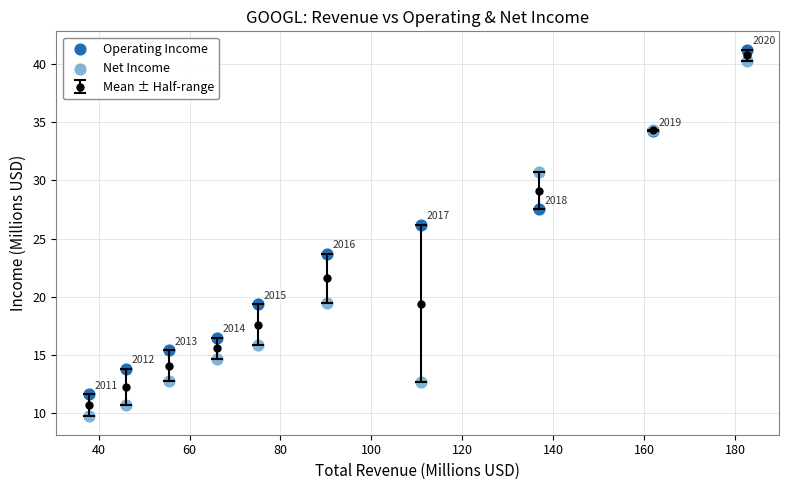

Which series has the widest spread of Y values?

Net Income